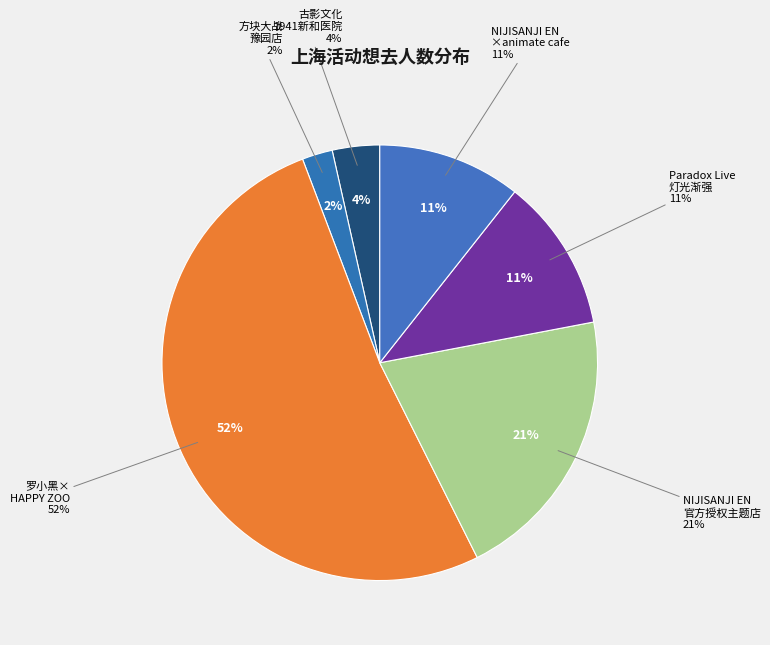

Does 上海·罗小黑 x HAPPY ZOO主题Cafe account for over 50% of the chart?

Yes